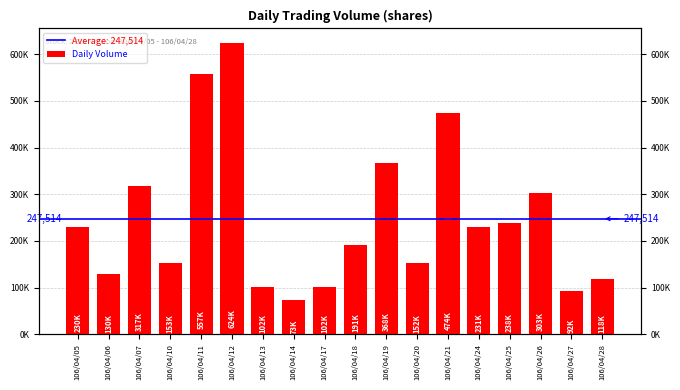

Between 106/04/17 and 106/04/06, which is larger?

106/04/06